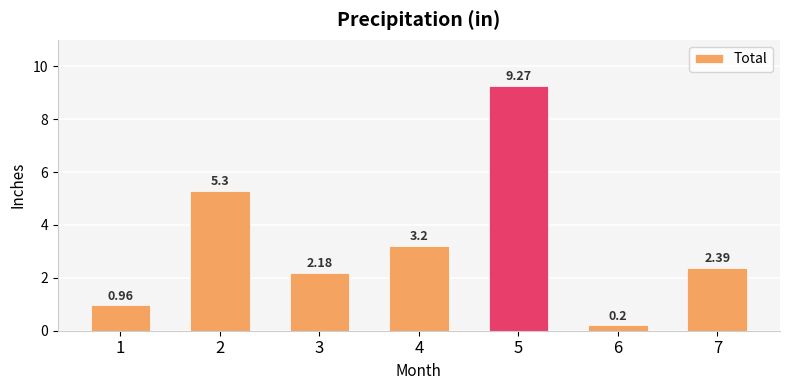

List the labels in order of value, smallest first.

6, 1, 3, 7, 4, 2, 5